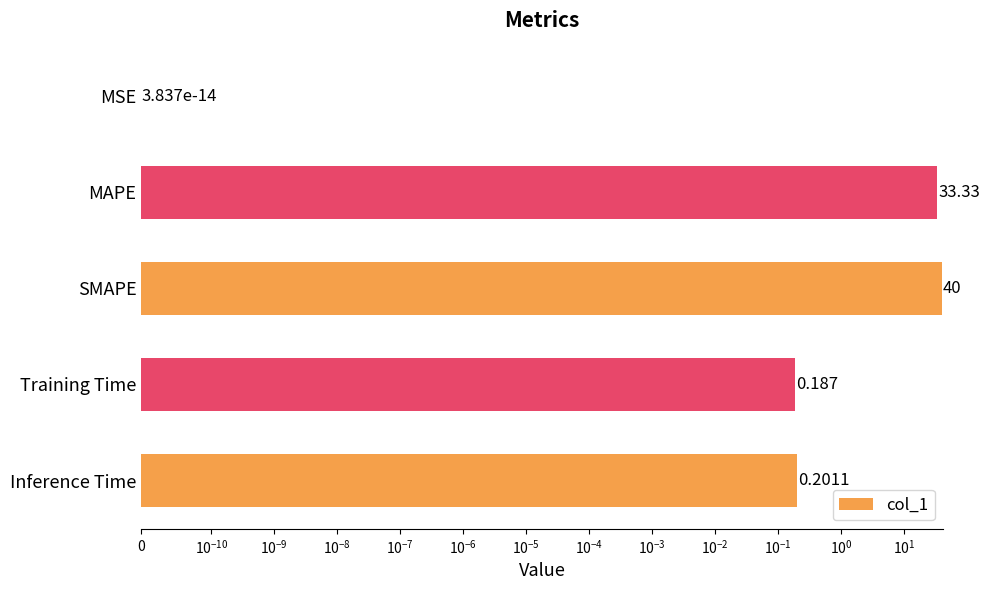

What is the value of the 3rd bar from the left?

40.0